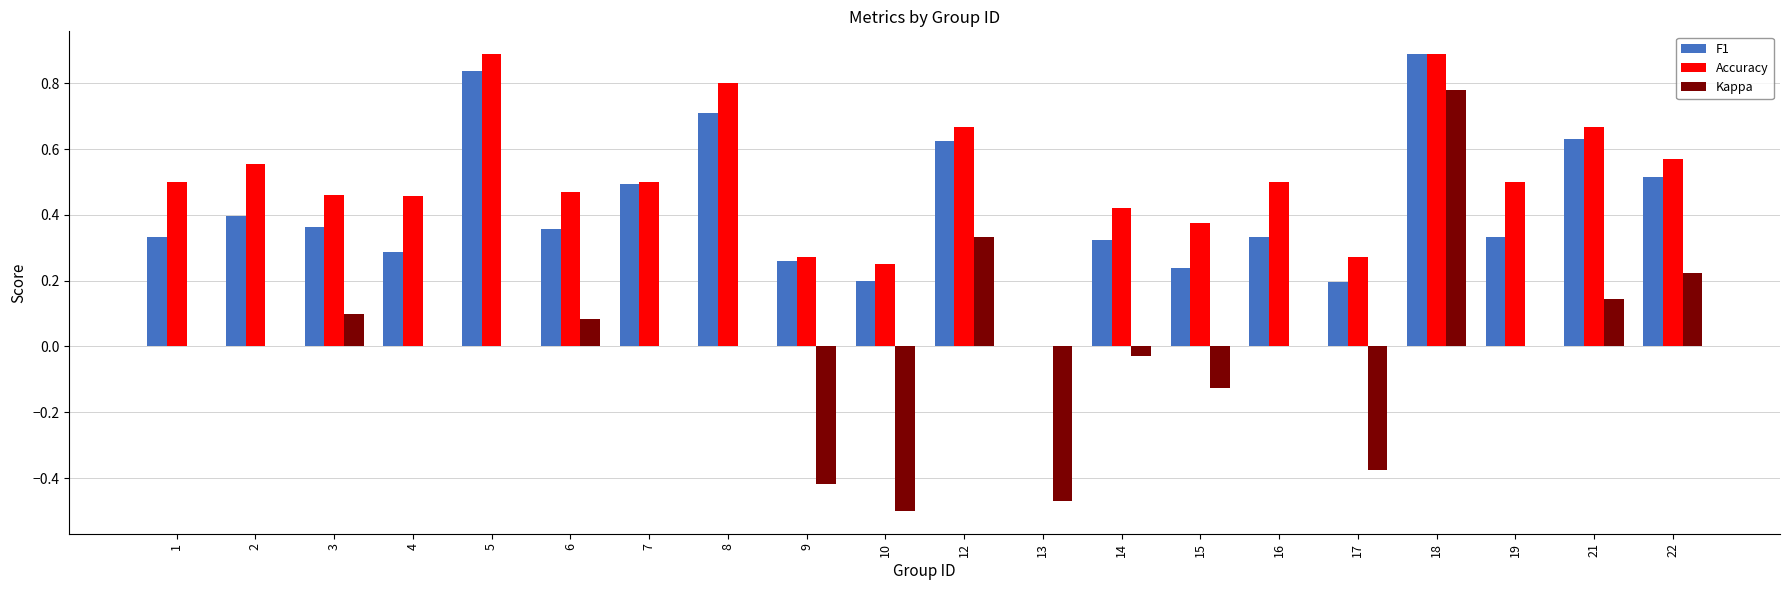

Which series changed the most between 7 and 16?

F1